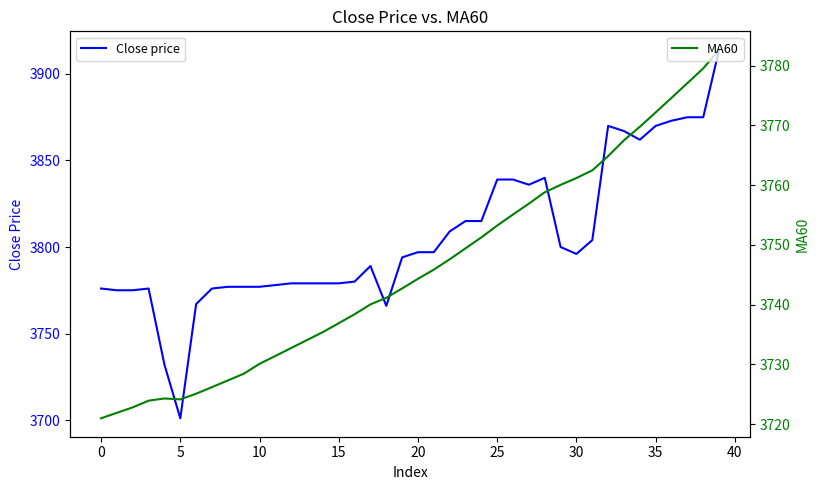

Which series has the largest total across all categories?

Close price